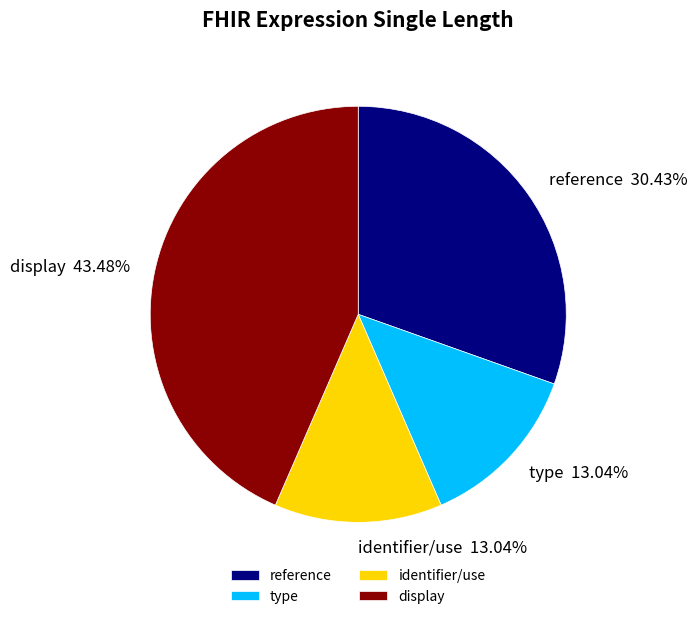

What percentage is the reference slice, to the nearest percent?

30%